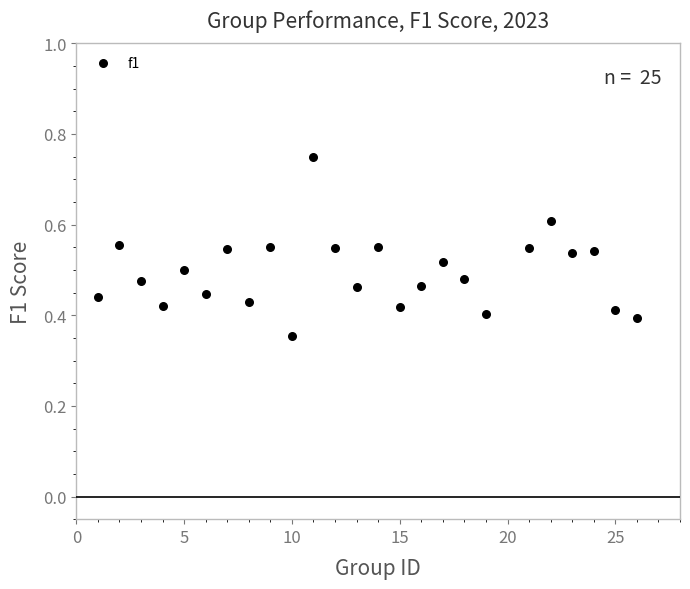

What is the range of X values (max minus min)?

25.0